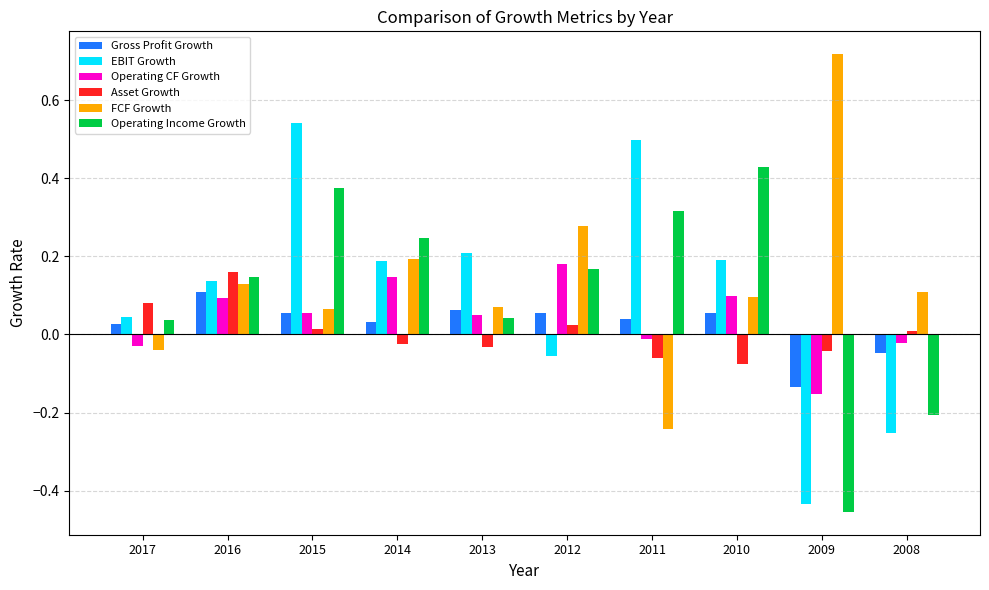

True or false: Operating CF Growth has a value of 0.0 at 2016.

False